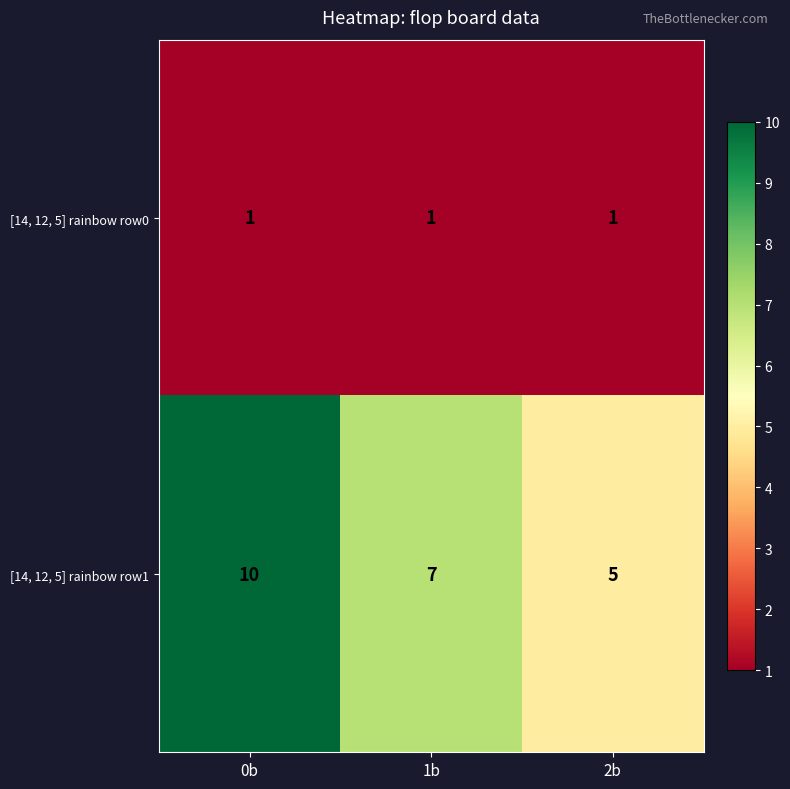

Rank the series at 2b from highest to lowest value.

[14, 12, 5] rainbow row1, [14, 12, 5] rainbow row0